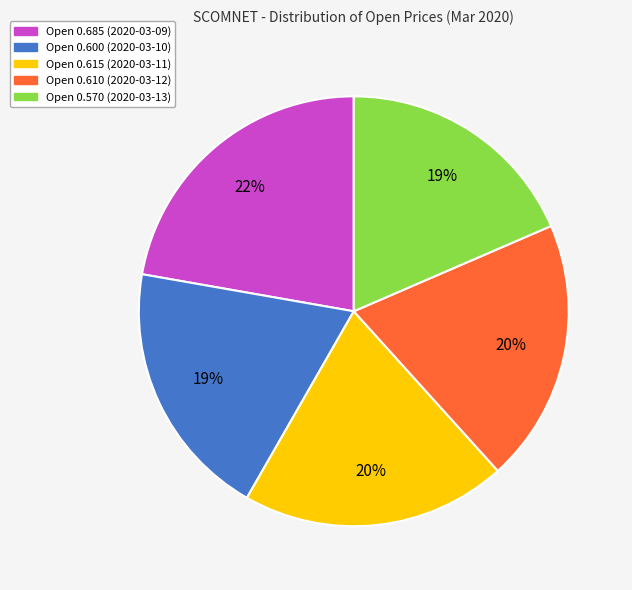

Is there a majority slice in this chart?

No